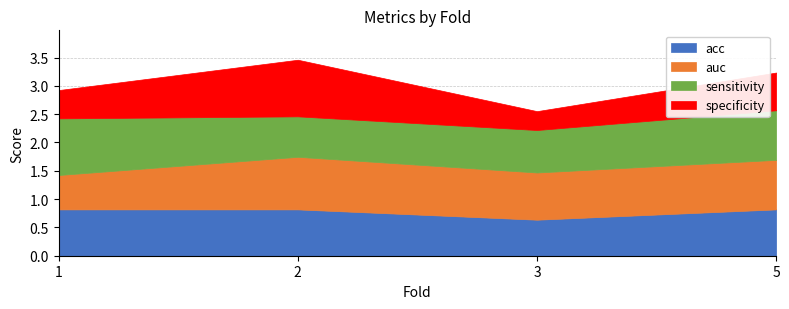

What is the difference between the maximum and minimum values in the specificity series?

0.7